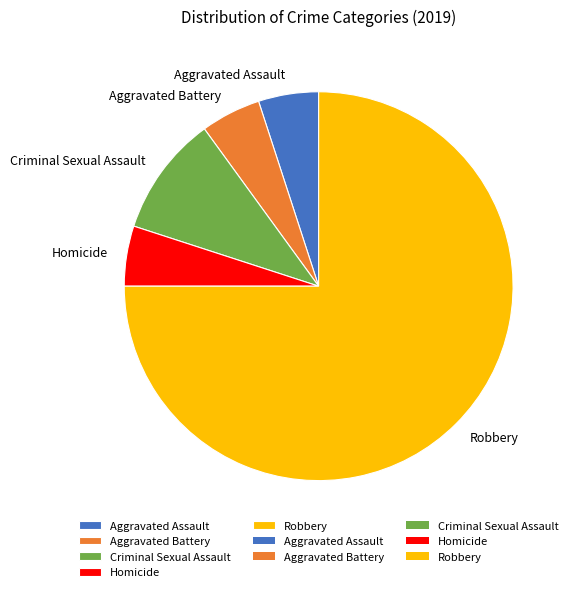

What is the largest slice in the pie chart?

Robbery